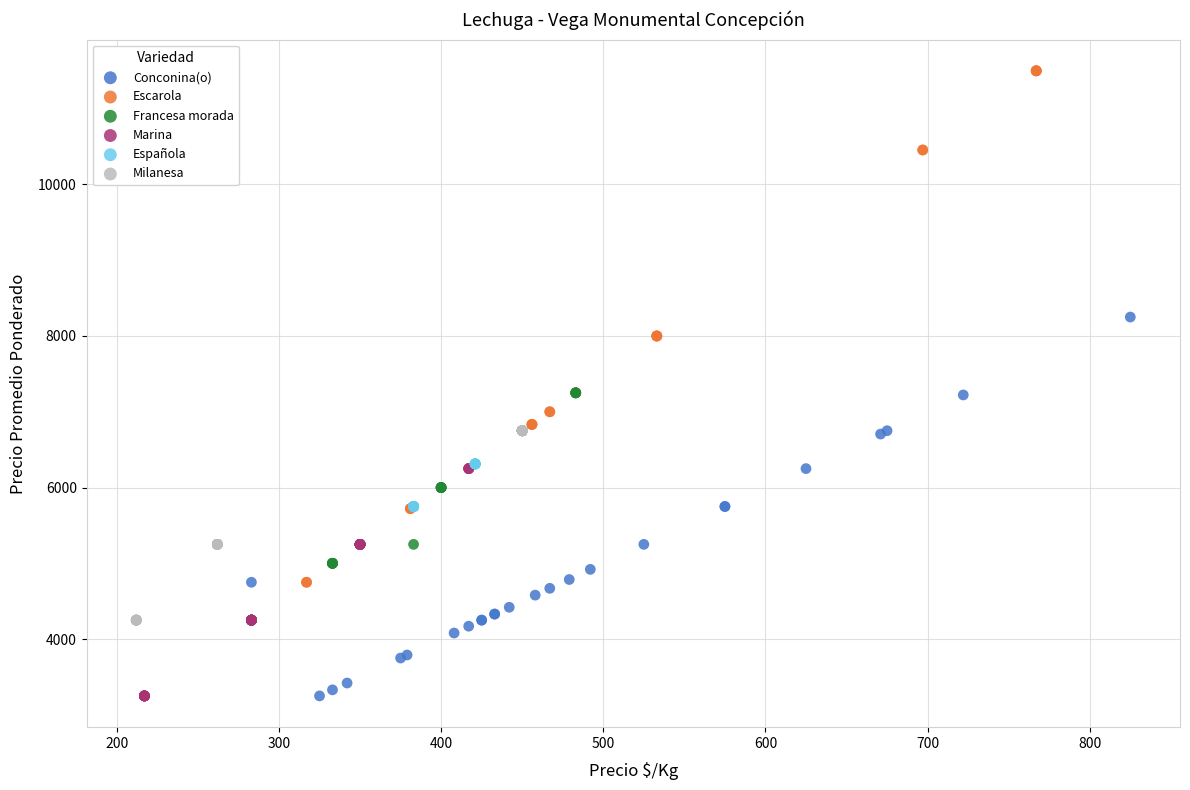

Which series has the widest spread of Y values?

Escarola